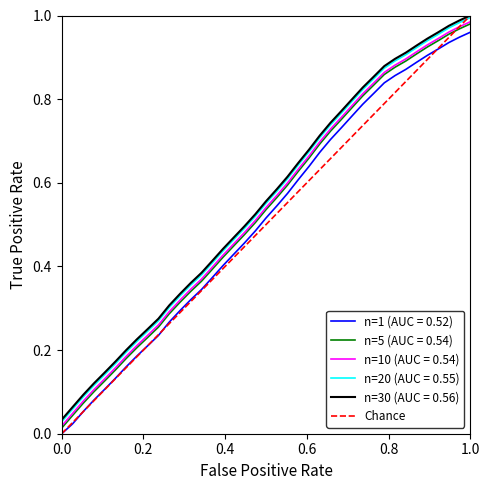

What is the greatest value displayed?

1